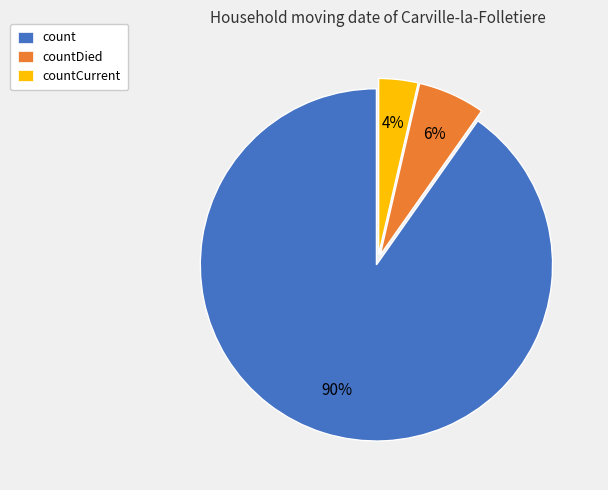

Count the number of slices in the pie.

3